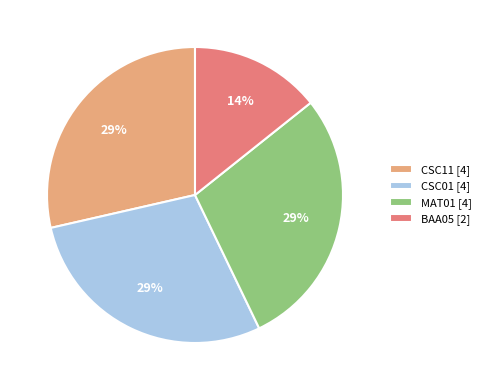

Count the number of slices in the pie.

4